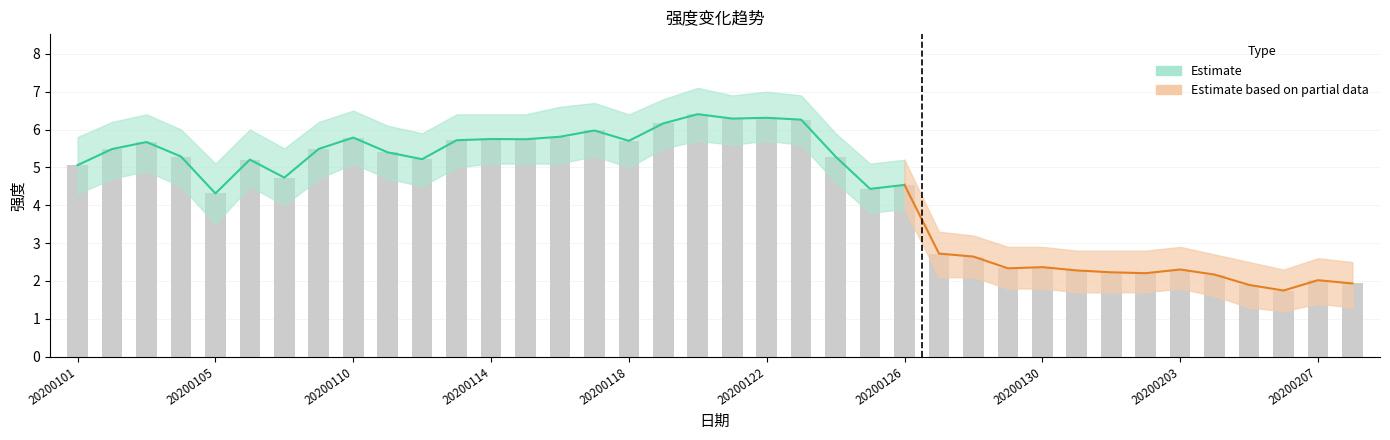

At which category does the chart reach its peak across all series?

20200120